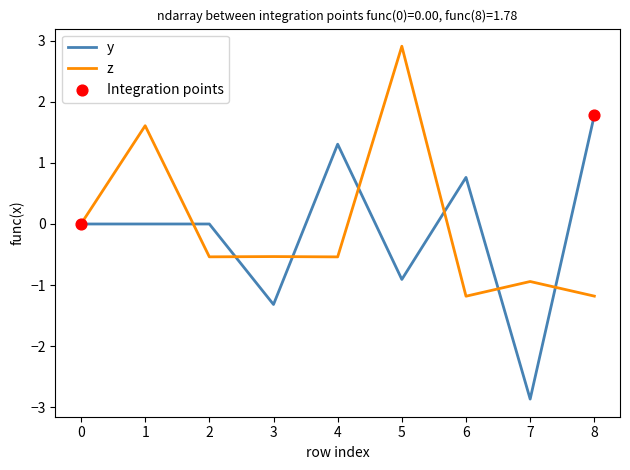

What is the spread (max minus min) of values at 5?

3.8